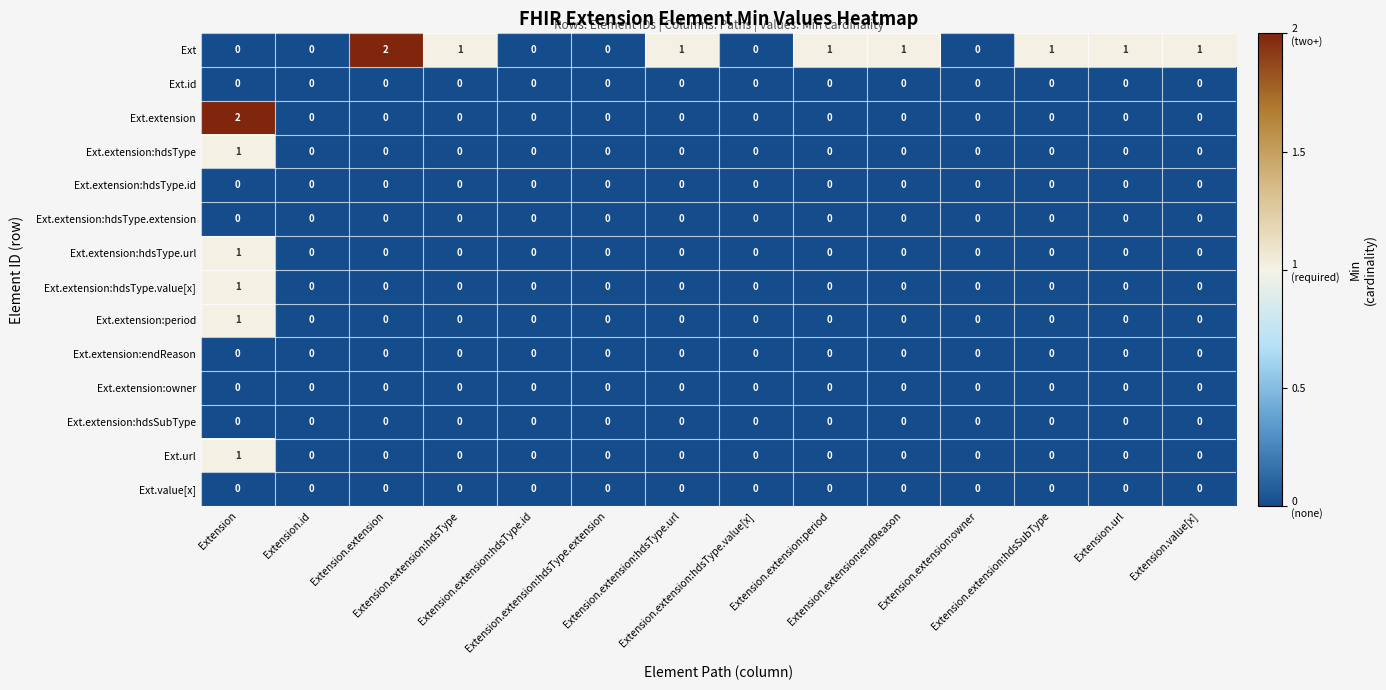

Which series has the largest total across all categories?

Ext